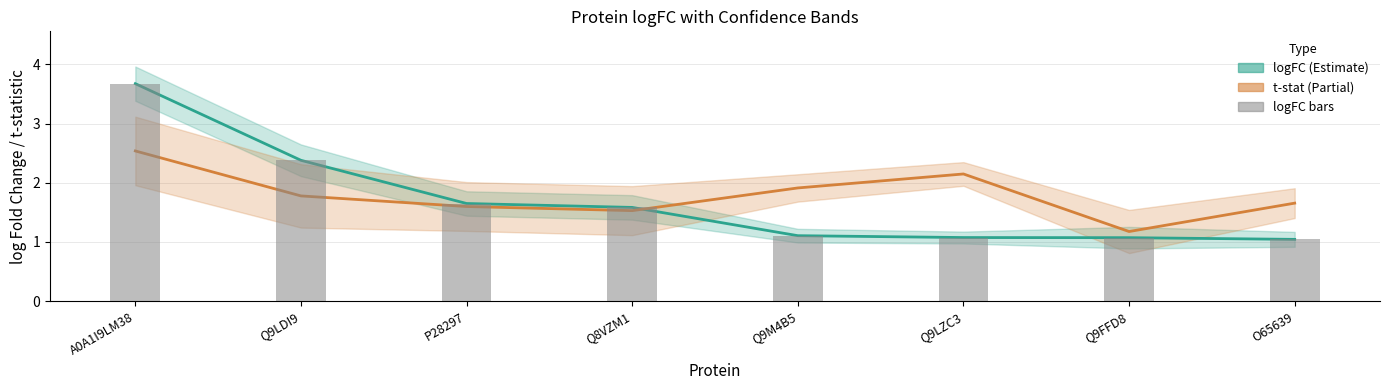

What is the minimum value for logFC bars?

1.0